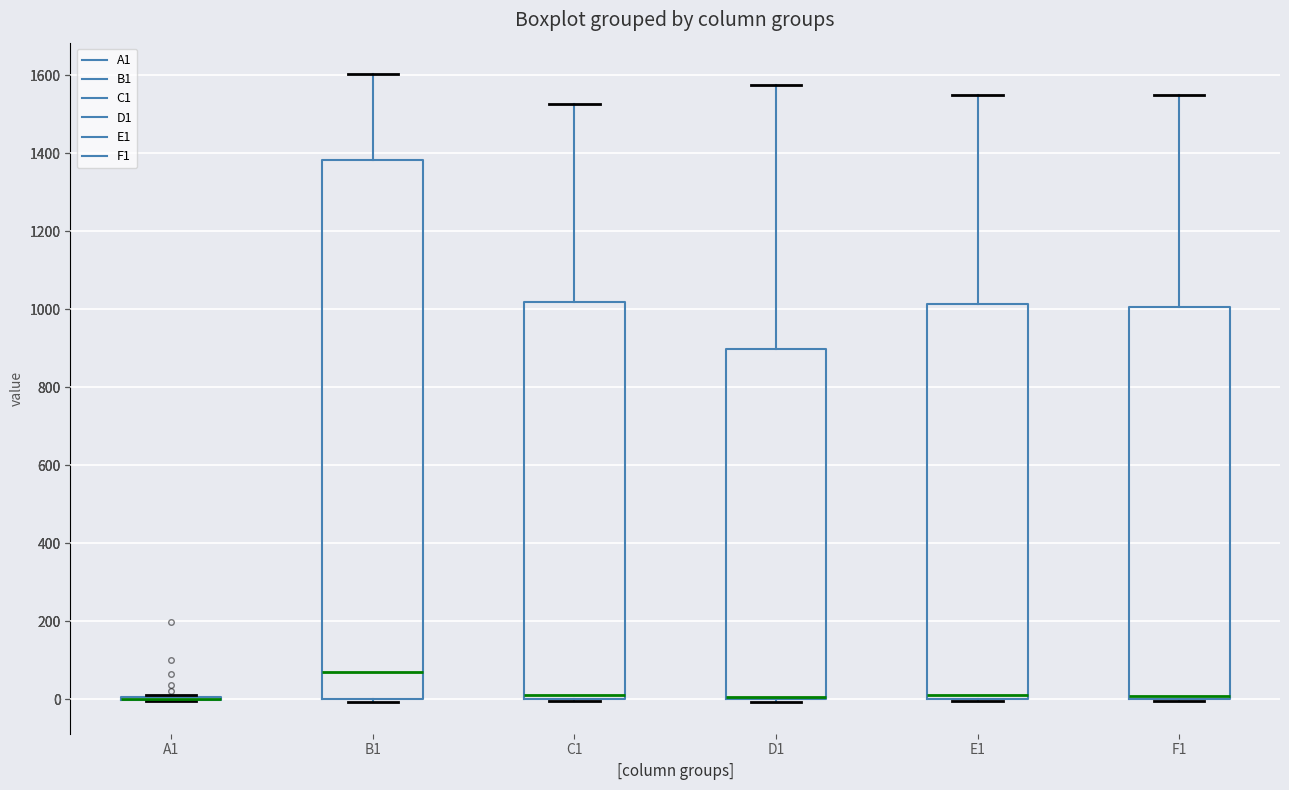

Reading left to right, read every box against the y-axis: the position of its median line, the range the box covers, and the ends of its whiskers. The values are not printed on the chart, so give them approximately, as read against the axis.

A1: box collapsed to a line at 0, whiskers 0 to 20
B1: median 80, box 0 to 1380, whiskers 0 (just below the box's lower edge) to 1600
C1: median 20, box 0 to 1020, whiskers 0 to 1520
D1: median 0 (drawn on the box's lower edge), box 0 to 900, whiskers 0 (just below the box's lower edge) to 1580
E1: median 20, box 0 to 1020, whiskers 0 to 1560
F1: median 0 (drawn on the box's lower edge), box 0 to 1000, whiskers 0 to 1540